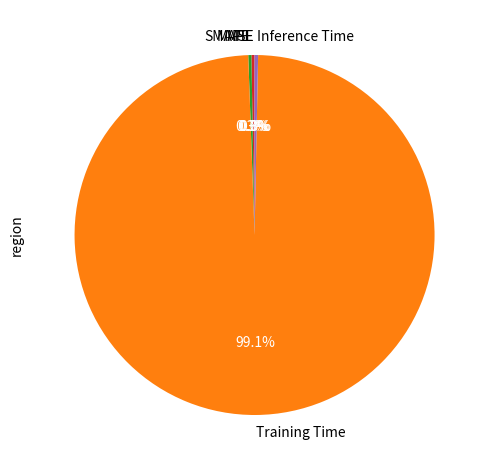

What portion of the pie excludes Training Time?

0.9%